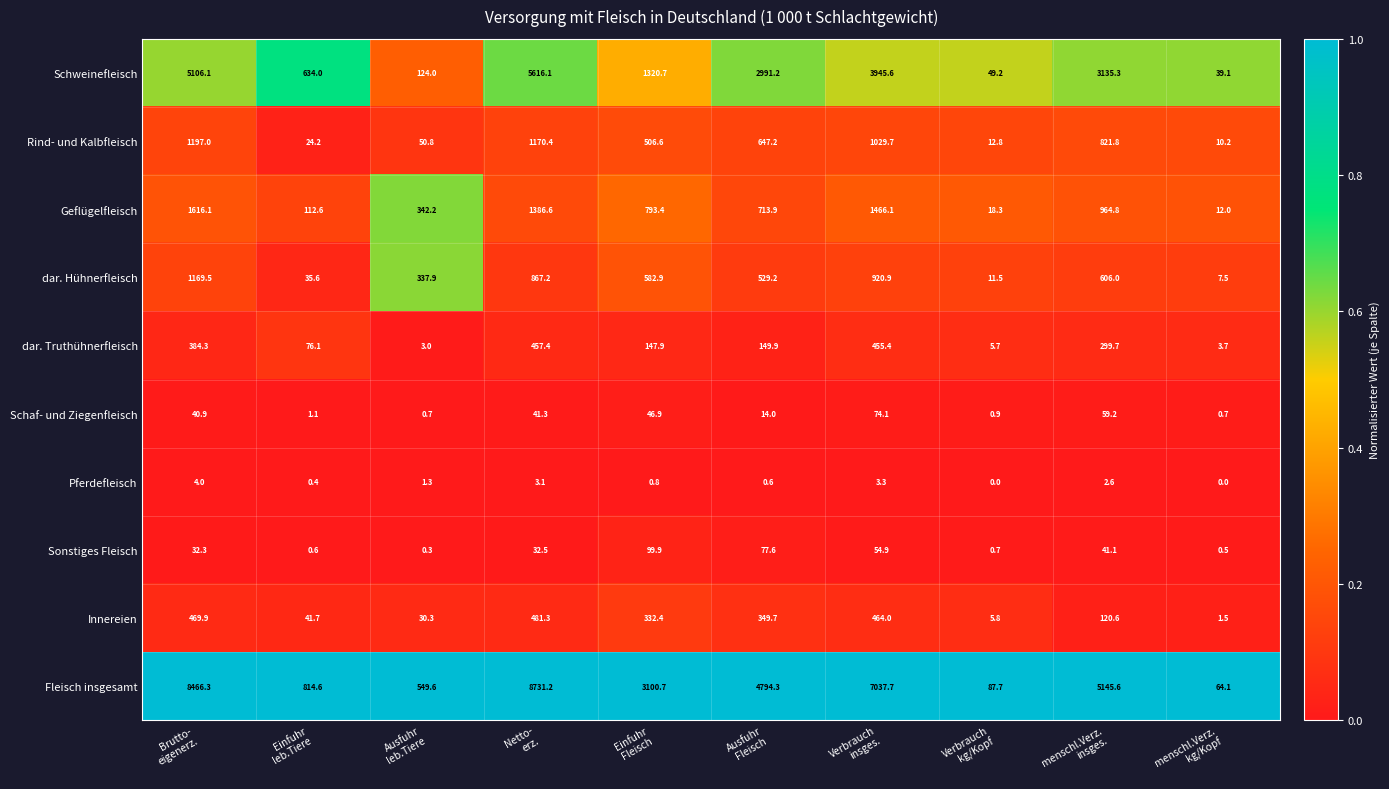

Which series has the largest range (max minus min)?

Fleisch insgesamt